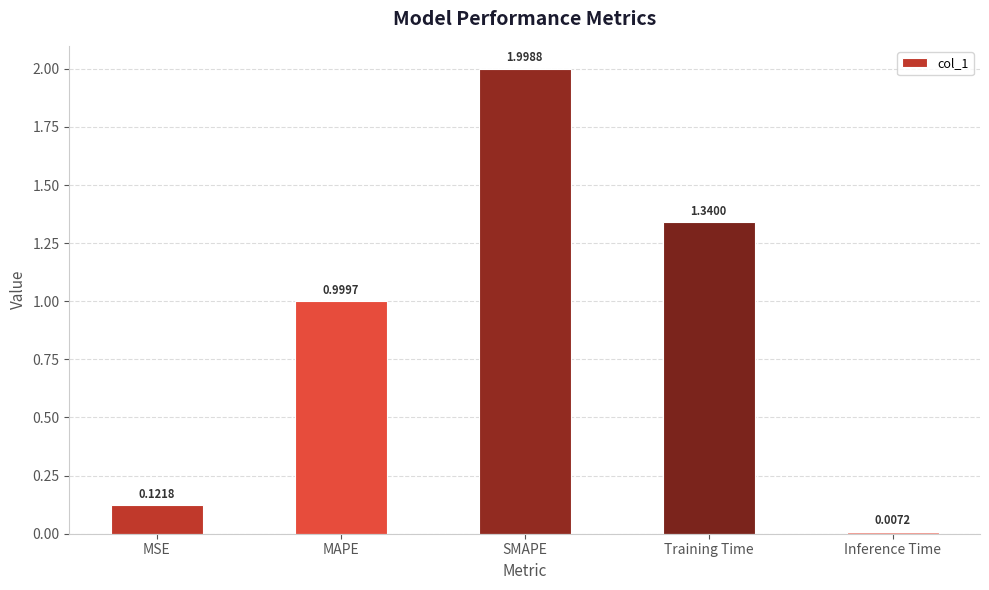

What is the sum of the values at MSE and Training Time?

1.5